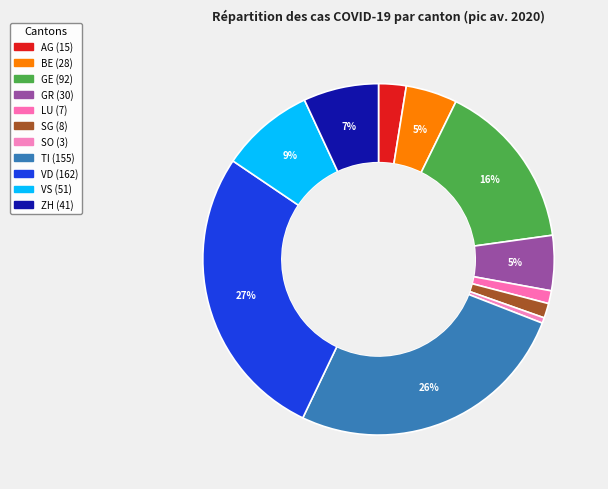

To the nearest percent, what is the difference between the SO and GR slice percentages?

5%